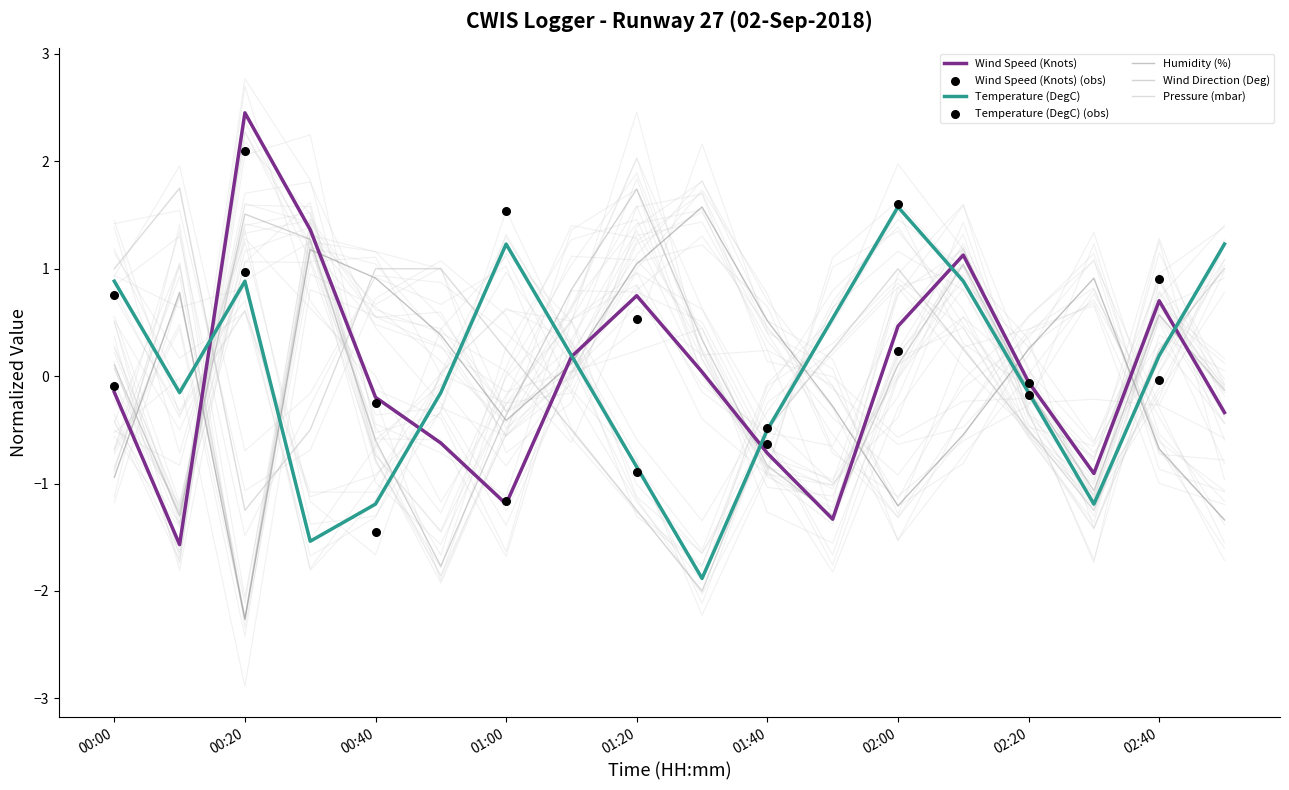

What are all the series names shown in the legend?

Wind Speed (Knots), Temperature (DegC), Humidity (%), Wind Direction (Deg), Pressure (mbar)